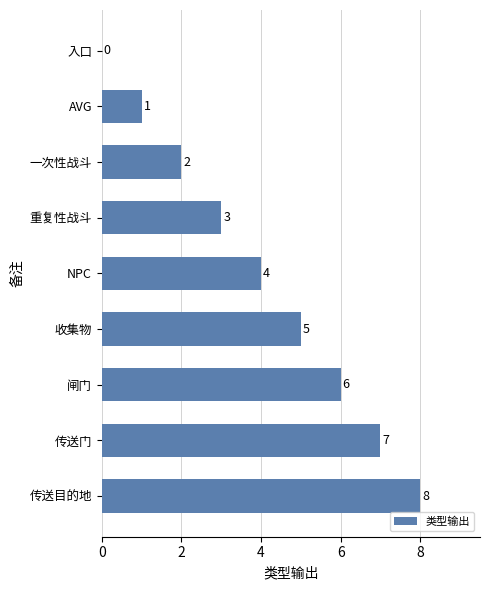

Which has a higher value, 传送目的地 or AVG?

传送目的地